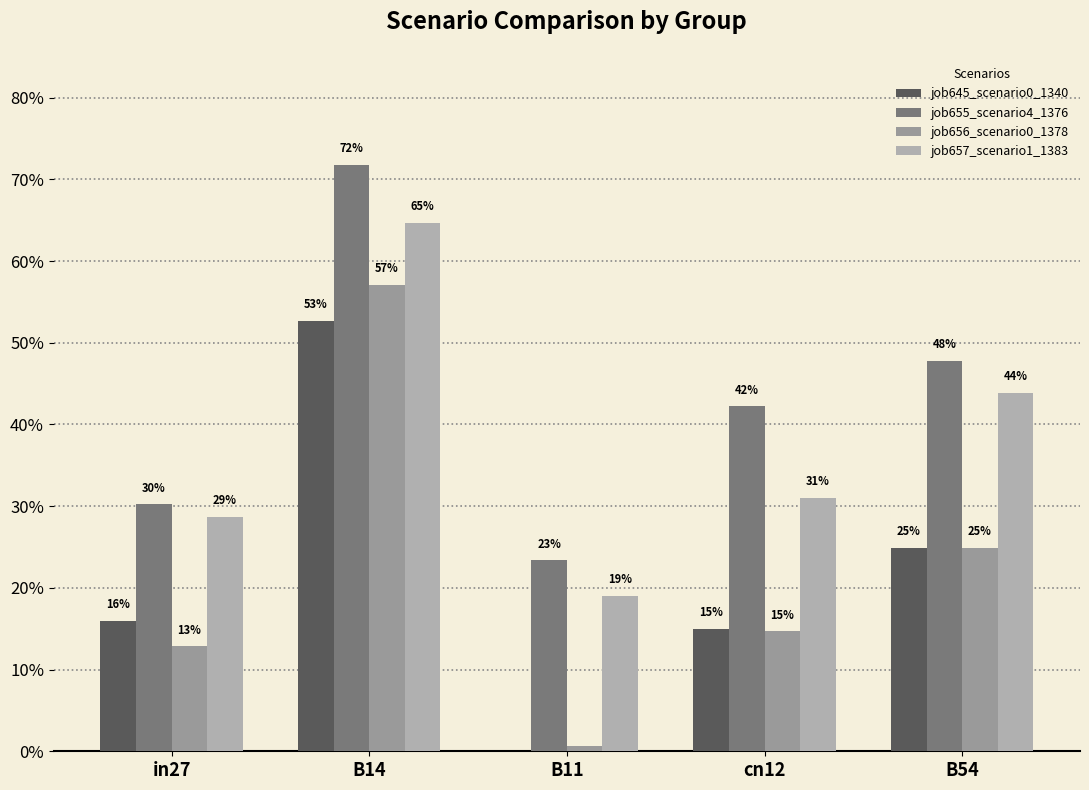

At which category is the sum across all series the highest?

B14